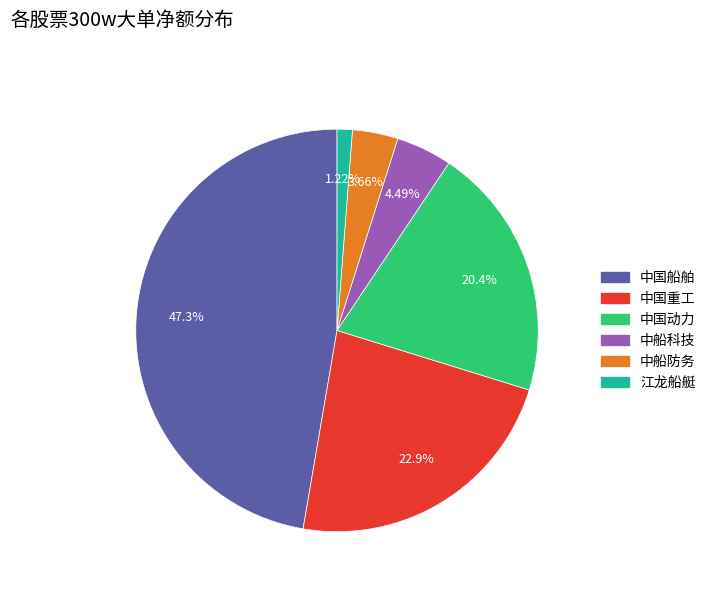

Is there any slice that represents more than half of the pie?

No